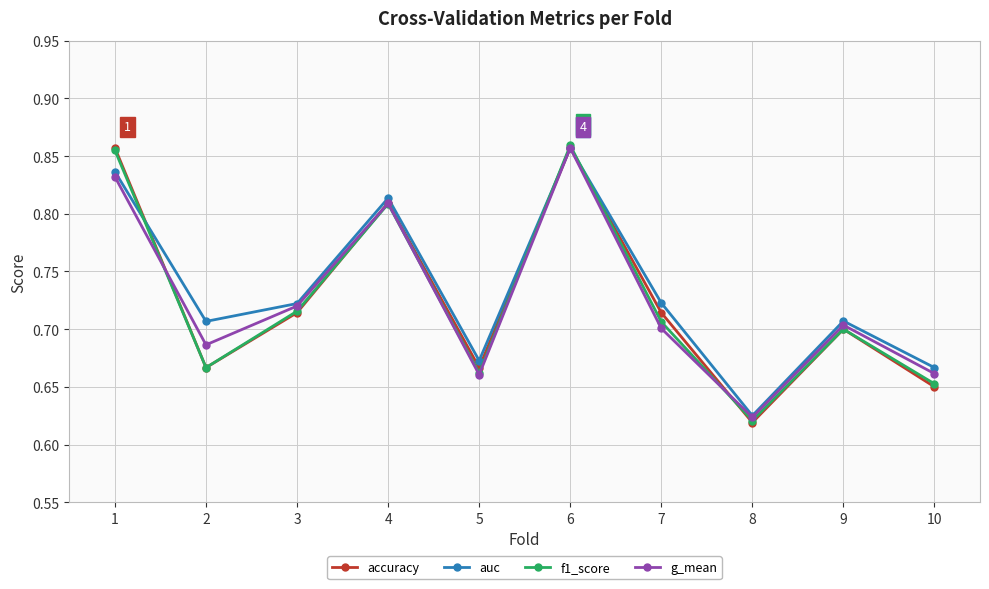

How many lines are shown in the chart?

4